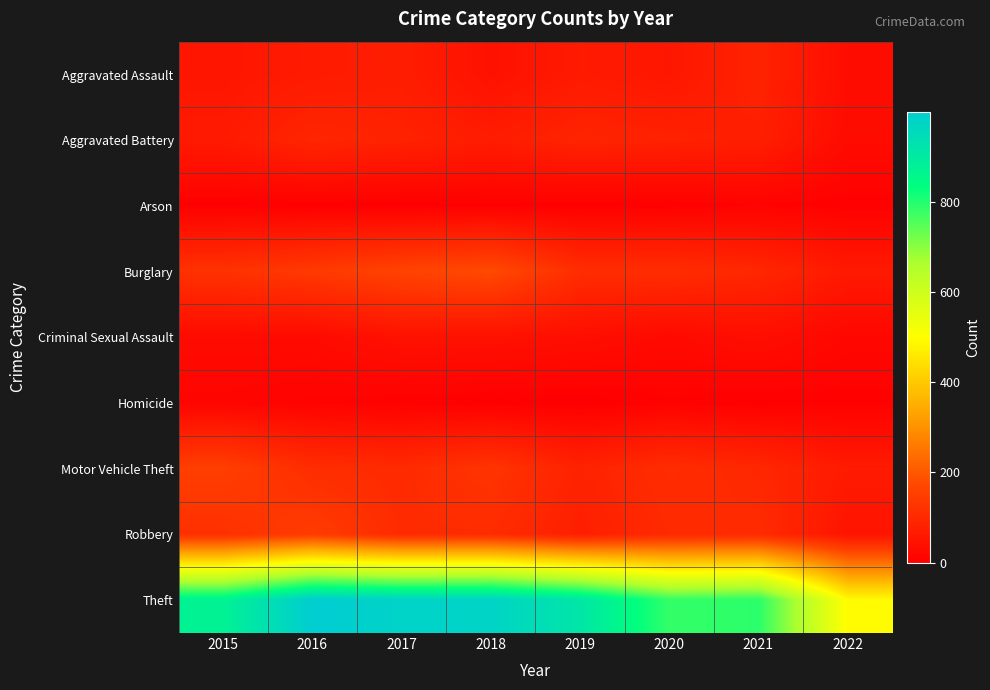

Between 2017 and 2016, which is larger?

2017